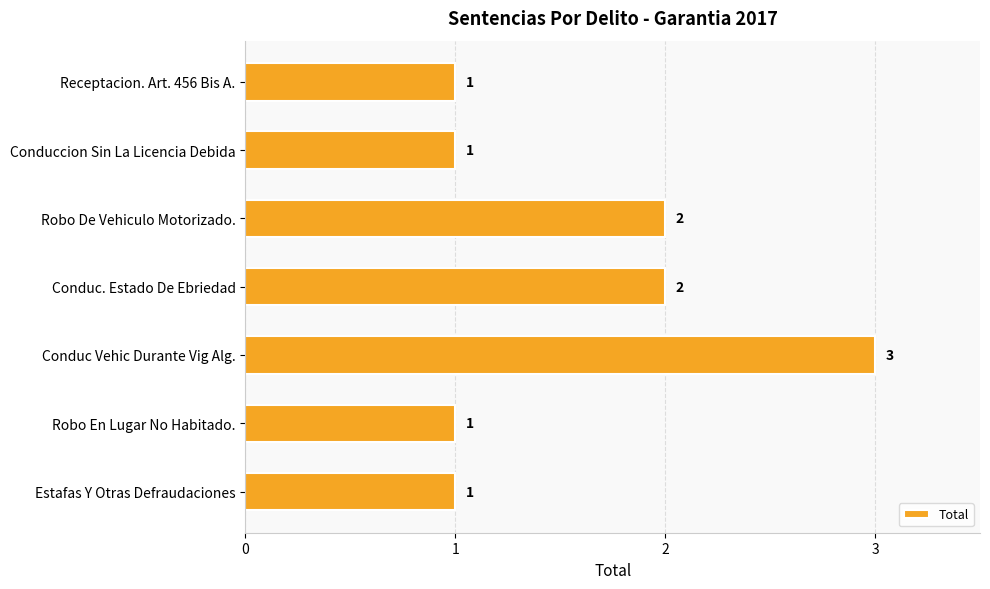

How many values are between 1 and 2?

6